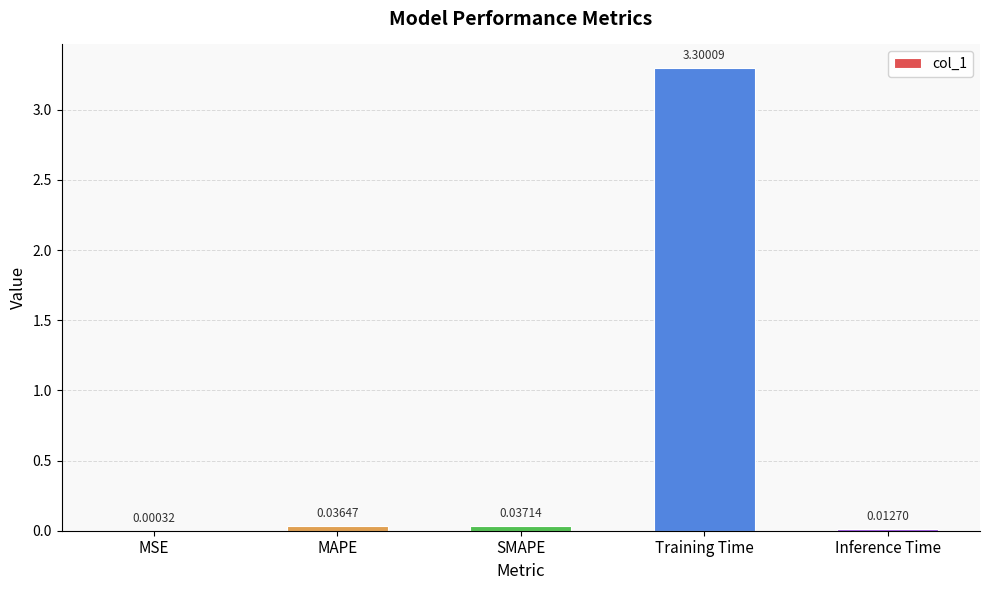

At which label is the value closest to 1?

SMAPE